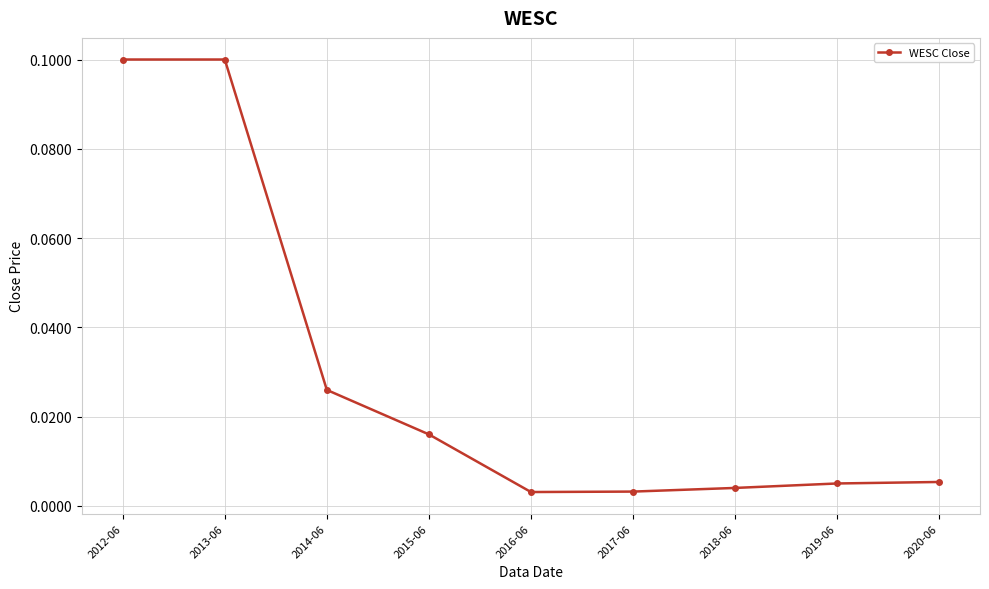

What is the label of the 7th point from the right?

2014-06